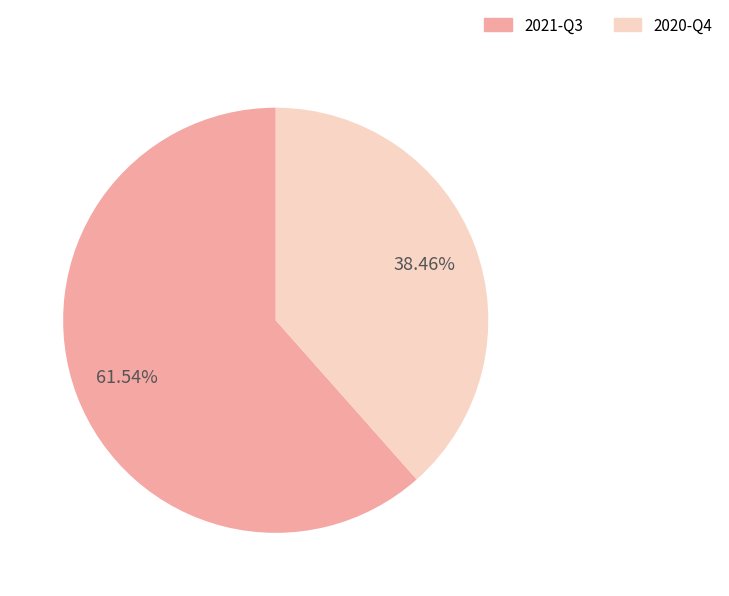

Rank the categories by value from highest to lowest.

2021-Q3, 2020-Q4